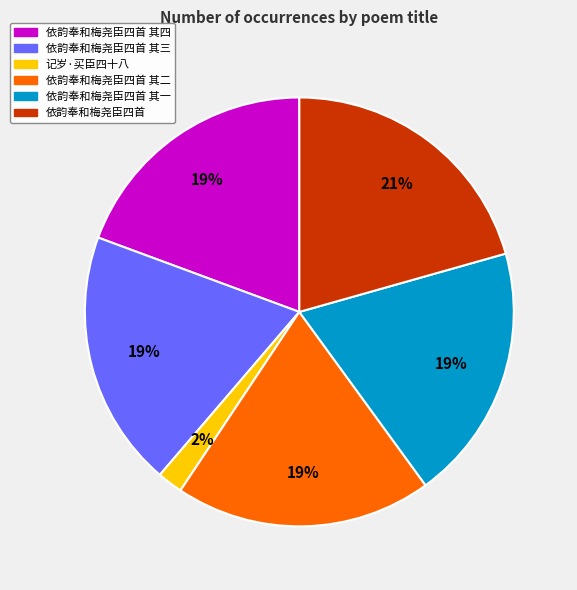

Is 依韵奉和梅尧臣四首 其三 the majority of the pie?

No